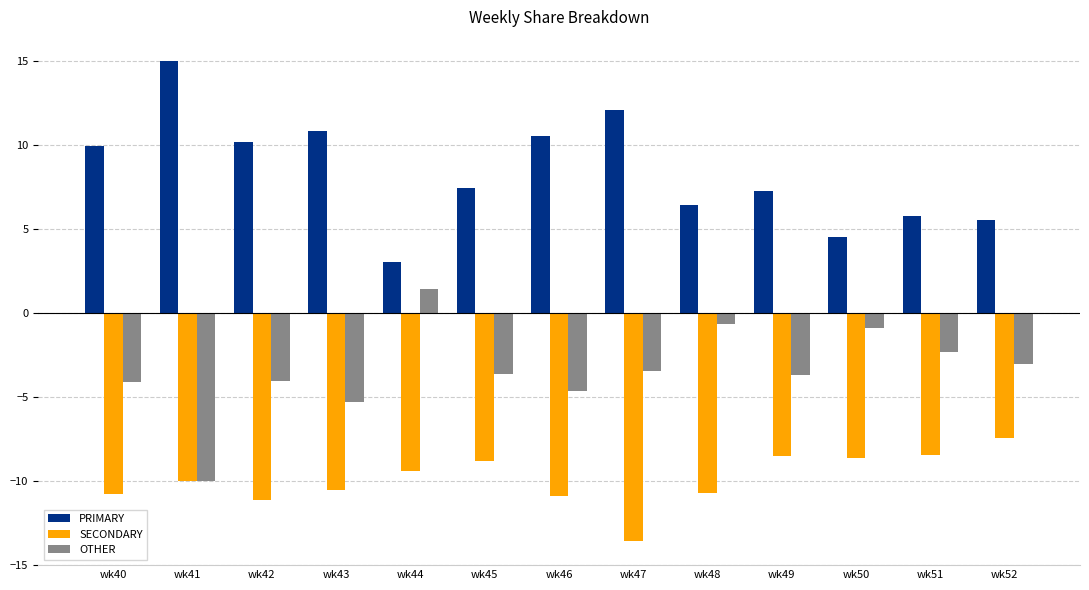

List the series in order of their overall mean, highest first.

PRIMARY, OTHER, SECONDARY